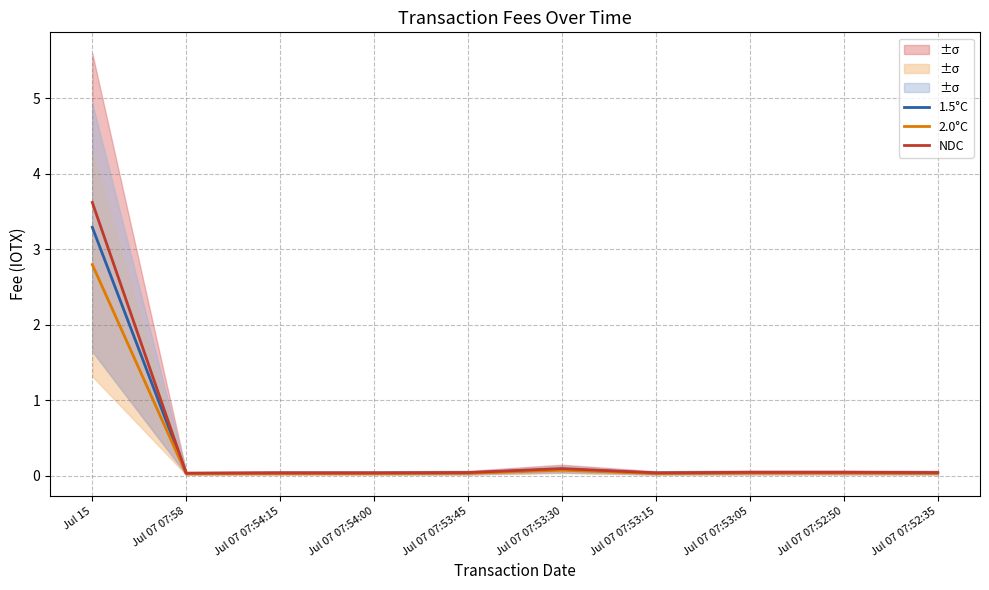

How many lines are shown in the chart?

3